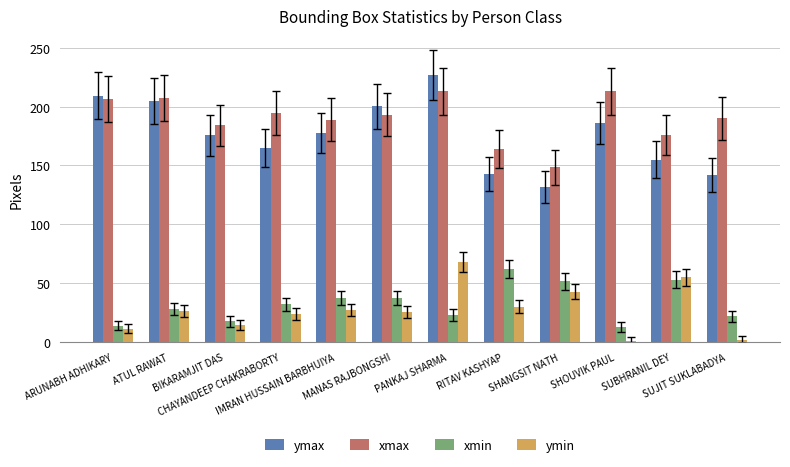

What are all the series names shown in the legend?

ymax, xmax, xmin, ymin